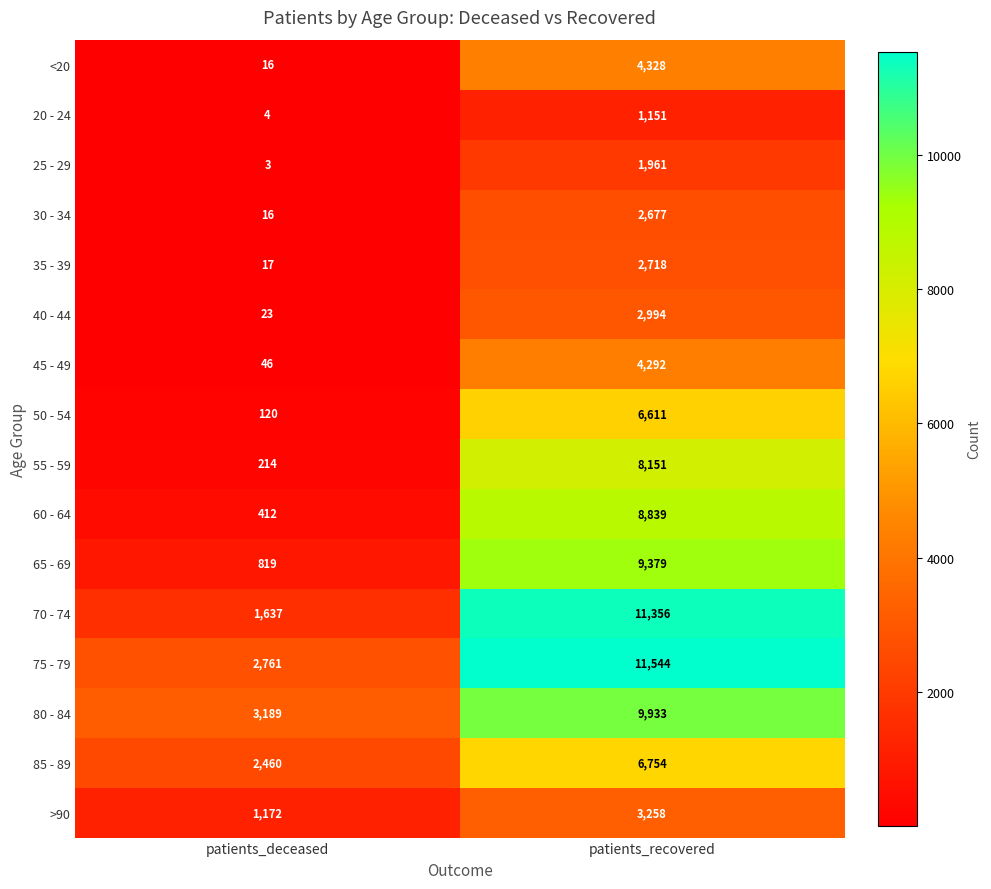

True or false: 25 - 29 has a value of 1961 at patients_recovered.

True